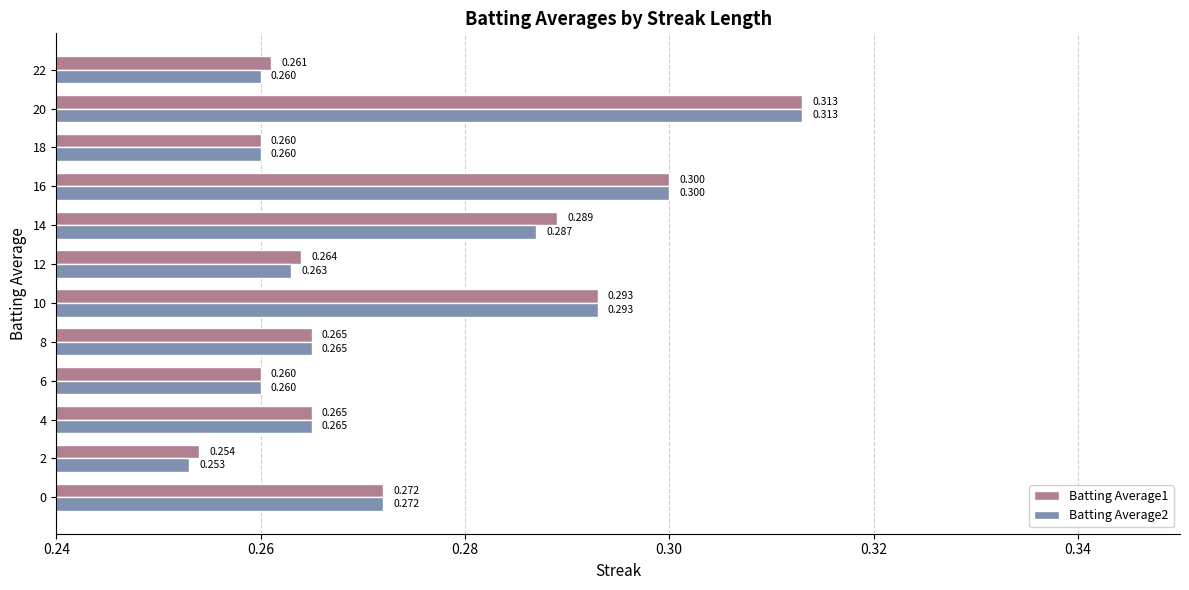

At which label is Batting Average2 closest to 0?

2